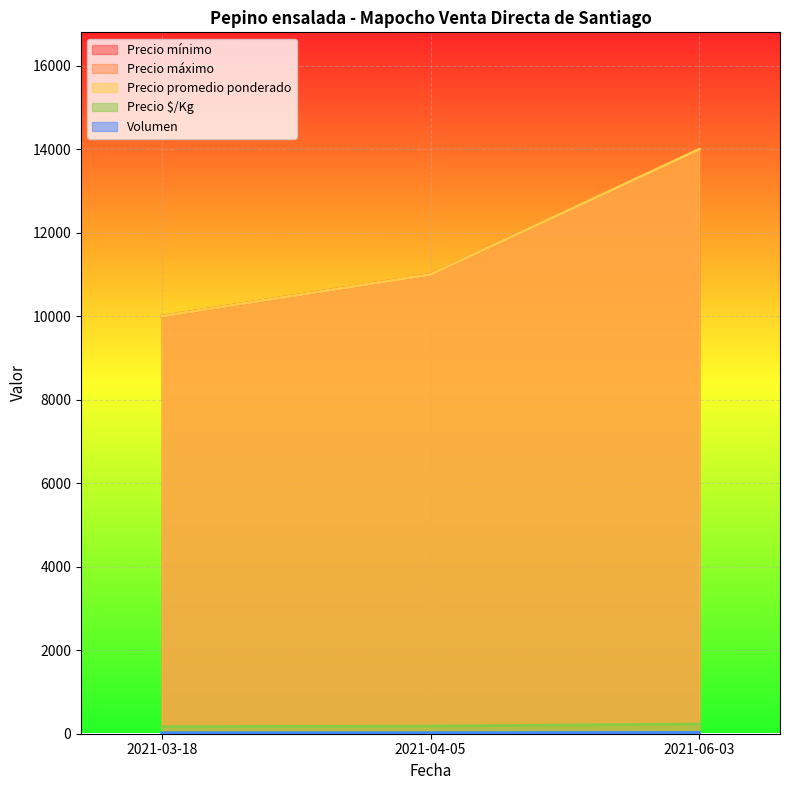

What is the difference between the highest and lowest values at 2021-03-18?

9975